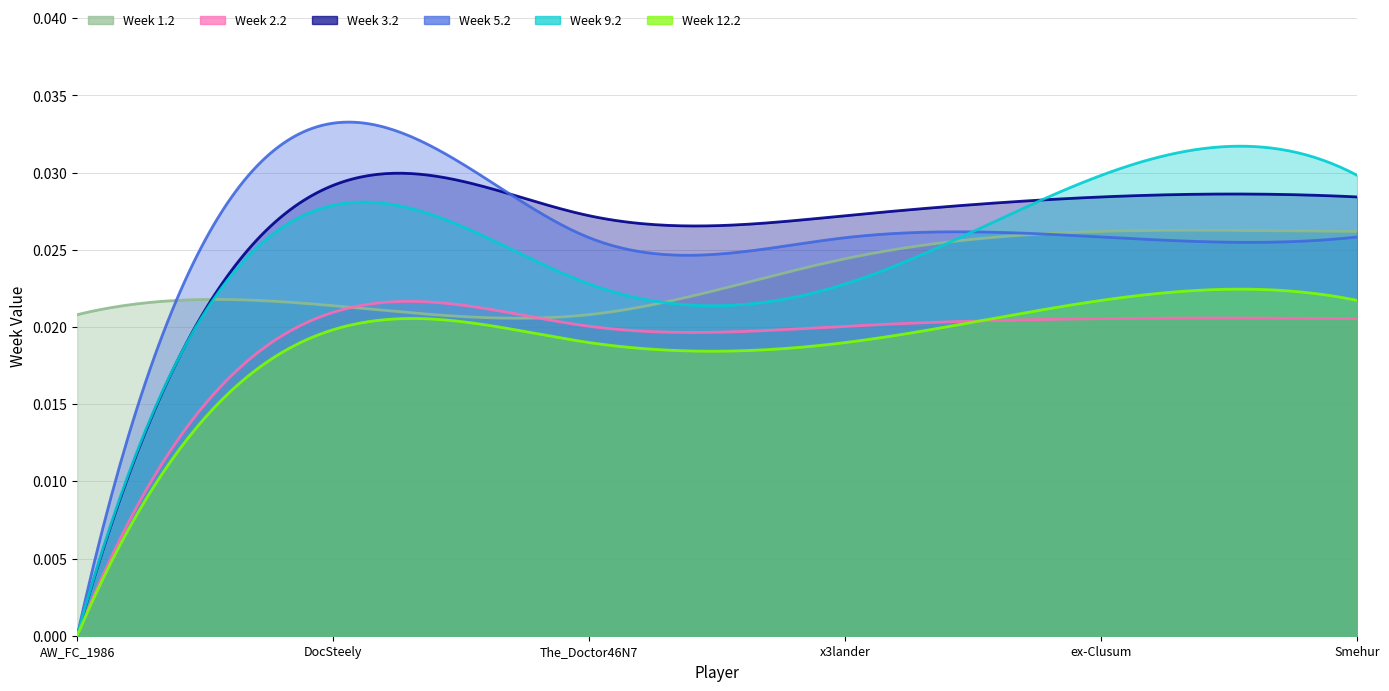

Which category has the highest value across all series?

DocSteely